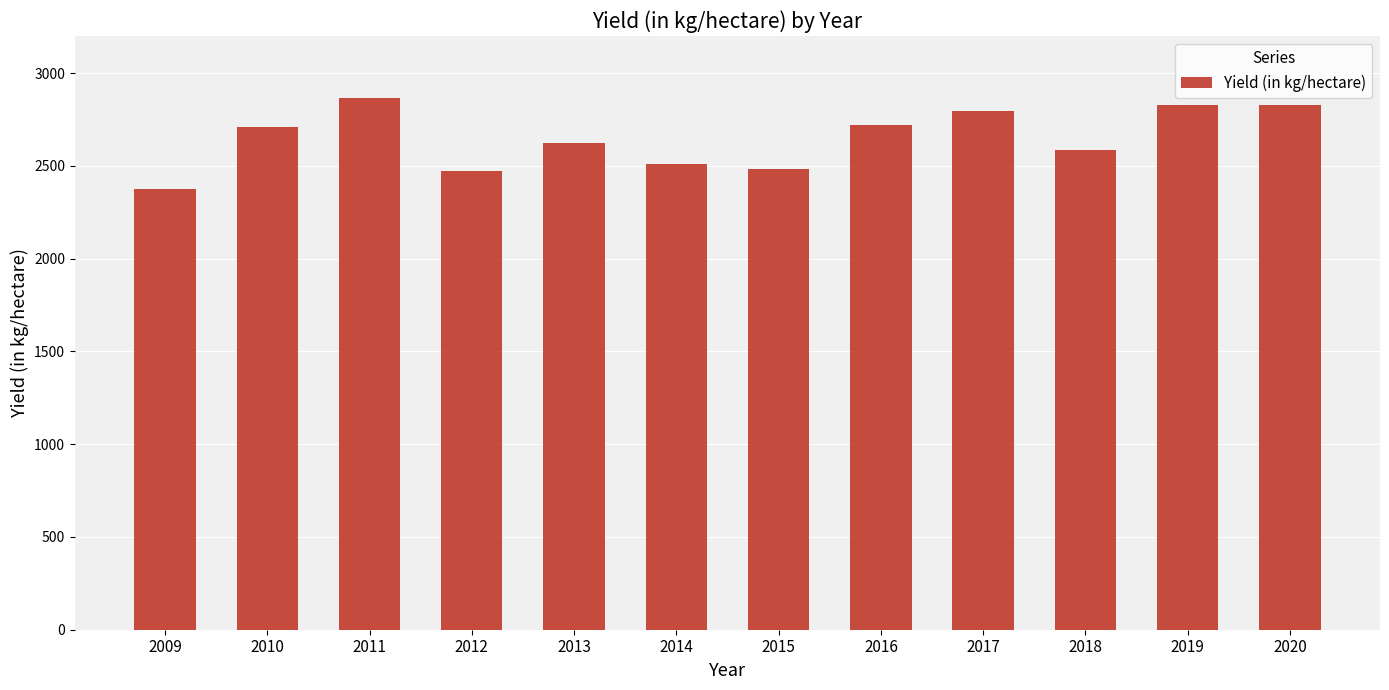

What is the difference between the values at 2014 and 2012?

40